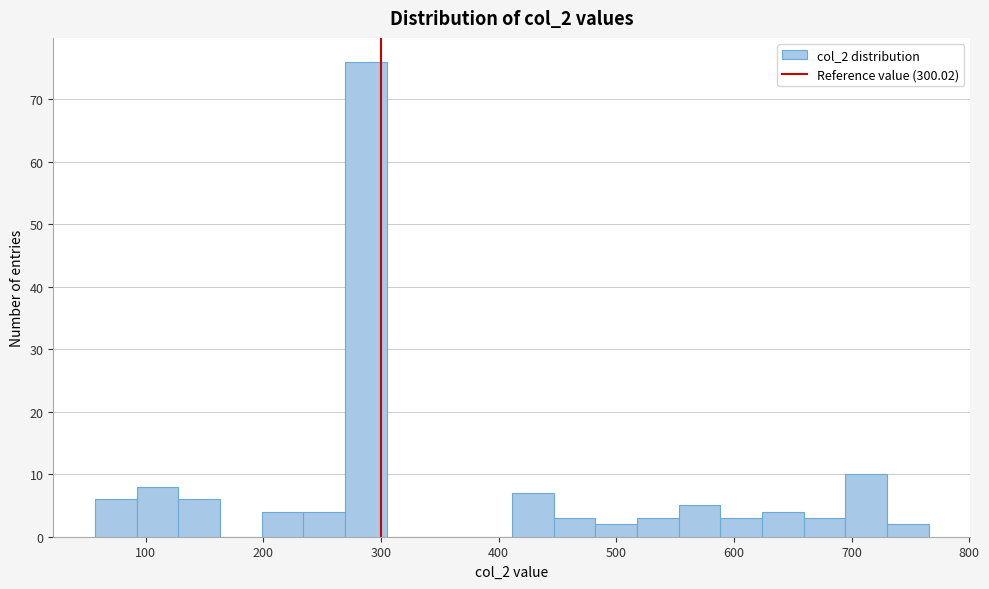

Around what value on the x-axis is the tallest bar? Give the approximate position of its centre, as read against the axis.

290